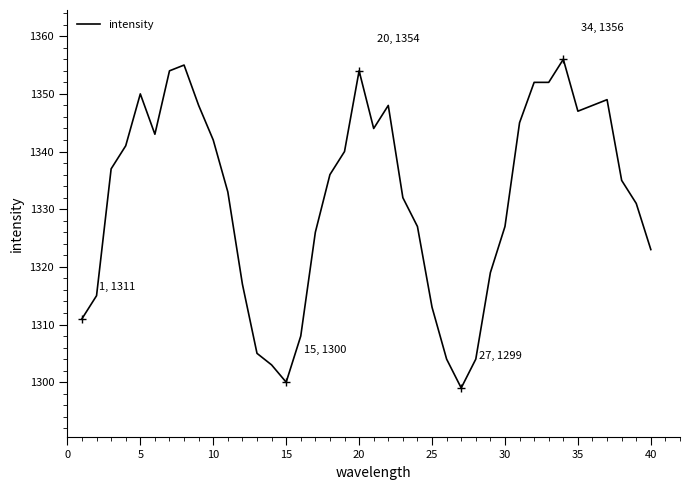

True or false: there are more than 0 points higher than both neighbors.

True